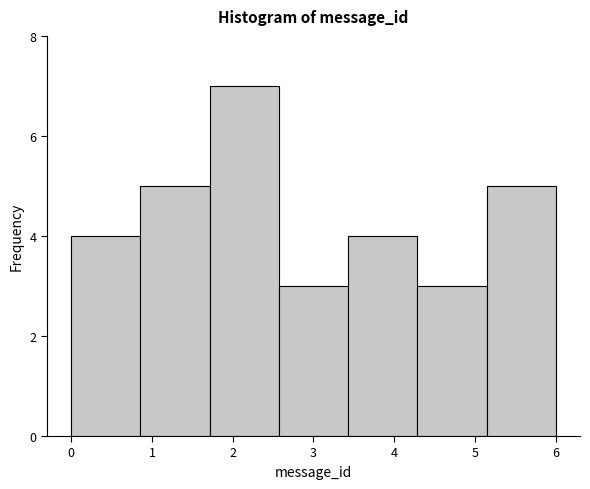

Which range on the x-axis has the tallest bar?

1.7 to 2.6